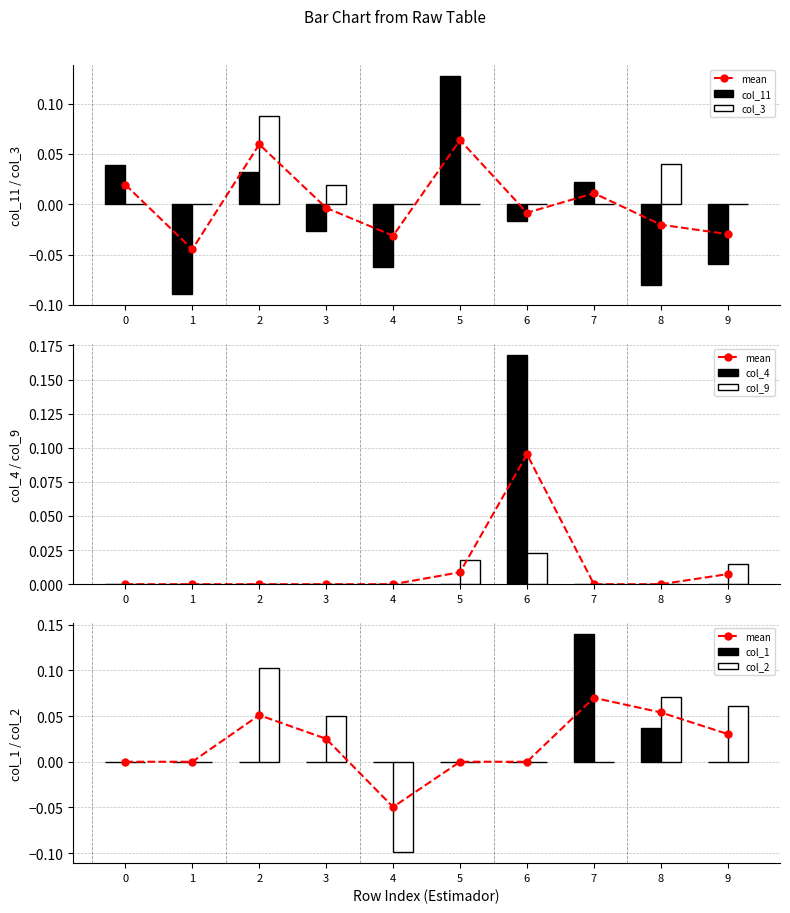

Reading right to left, transcribe all the data shown in this chart.

col_11: -0.1	-0.1	0.0	-0.0	0.1	-0.1	-0.0	0.0	-0.1	0.0
col_3: 0.0	0.0	0.0	0.0	0.0	0.0	0.0	0.1	0.0	0.0
col_4: 0.0	0.0	0.0	0.2	0.0	0.0	0.0	0.0	0.0	0.0
col_9: 0.0	0.0	0.0	0.0	0.0	0.0	0.0	0.0	0.0	0.0
col_1: 0.0	0.0	0.1	0.0	0.0	0.0	0.0	0.0	0.0	0.0
col_2: 0.1	0.1	0.0	0.0	0.0	-0.1	0.1	0.1	0.0	0.0